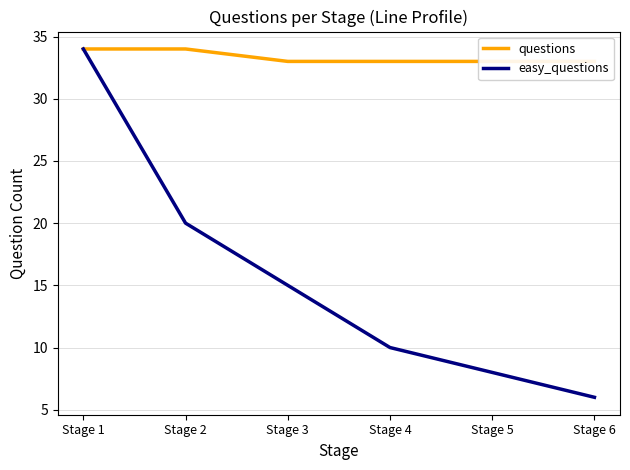

Rank the series by their maximum value, from lowest to highest.

questions, easy_questions